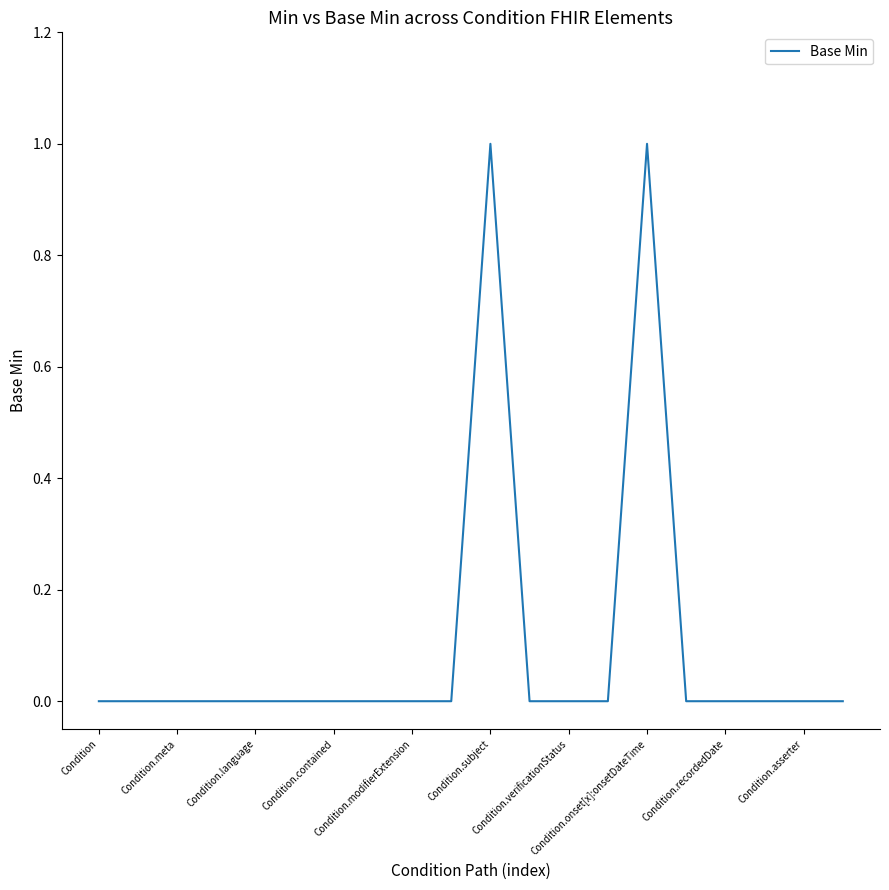

True or false: the data has more than 0 interior local peaks.

True